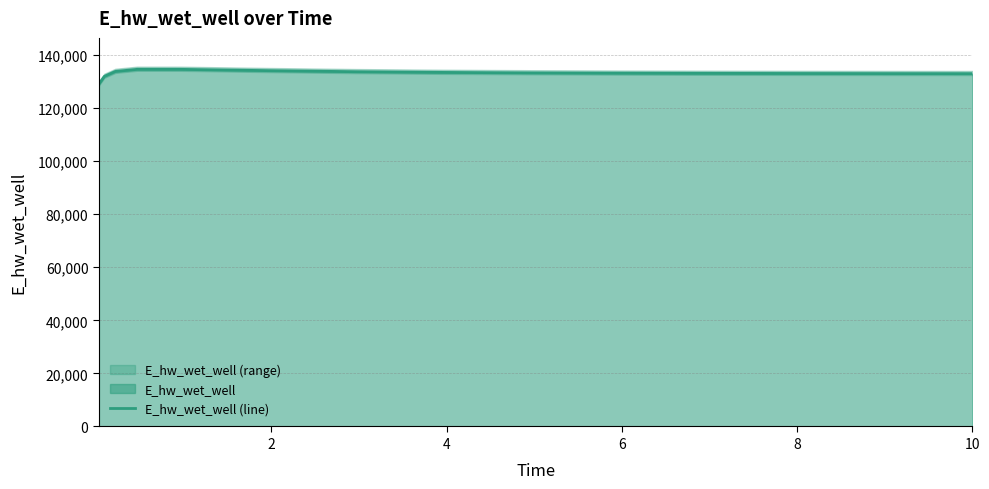

What is the change in value from 8 to 11?

-230.3